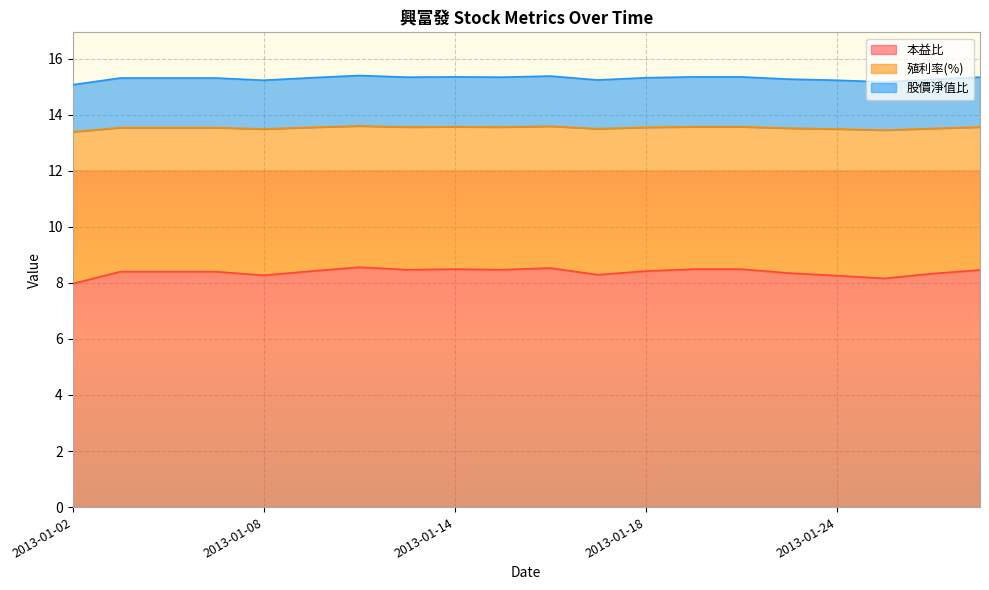

What is the maximum value shown in the chart?

15.4